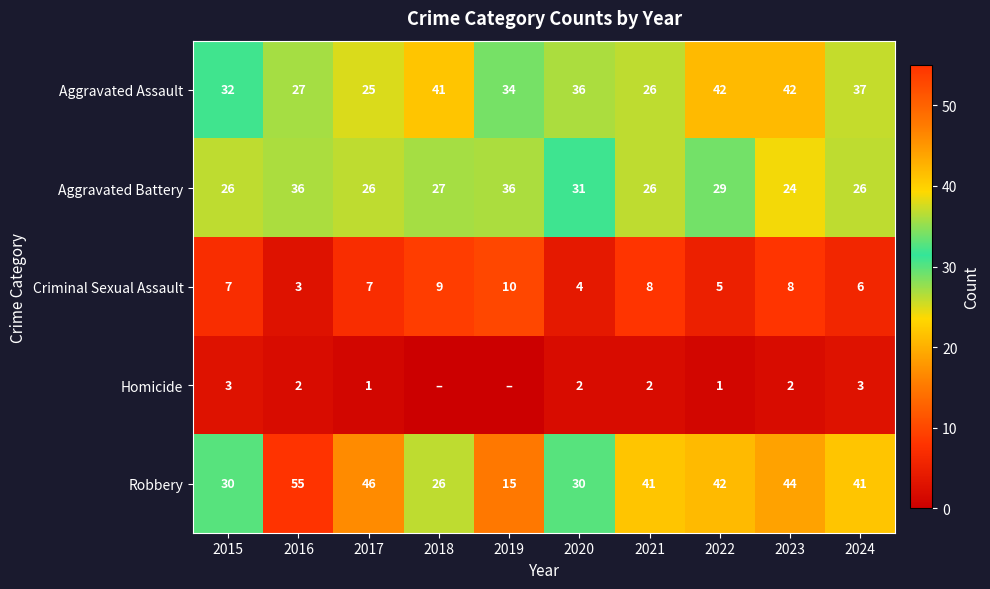

Which has a higher value, 2017 or 2019?

2019